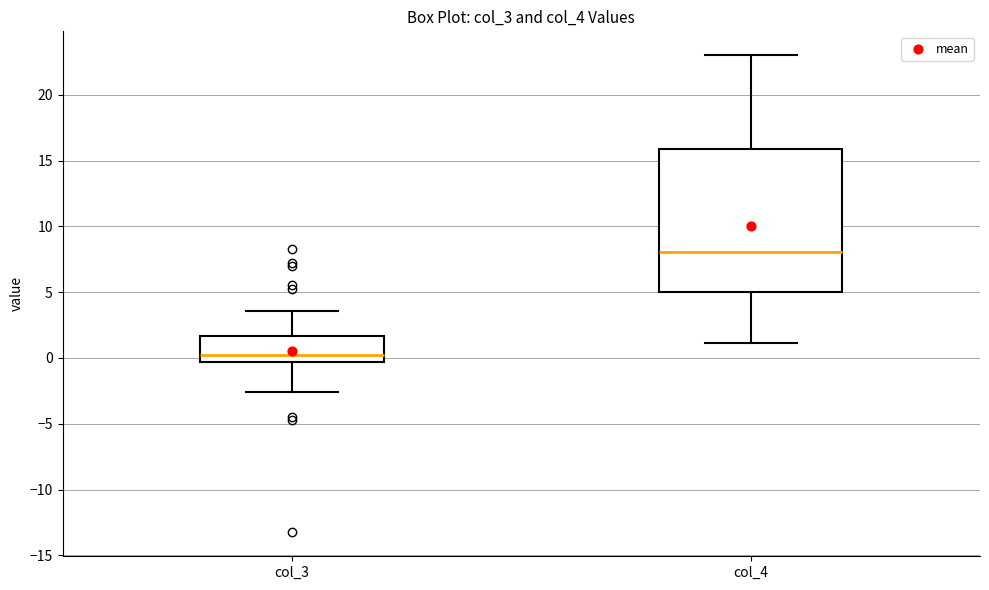

Where does the median line of the box for col_4 sit on the y-axis? The values are not printed on the chart, so give them approximately, as read against the axis.

8.0